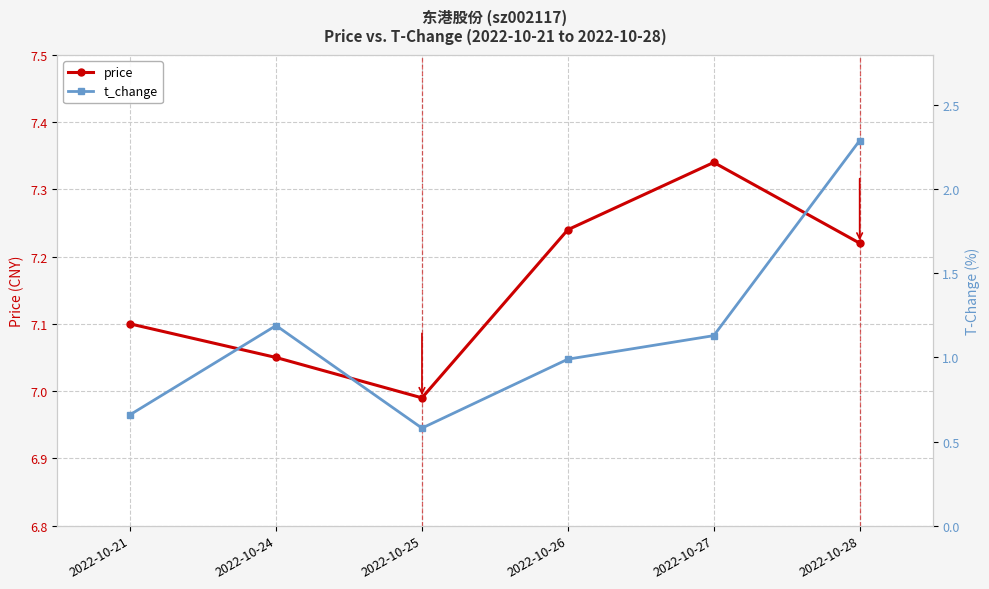

Where is the first local minimum for t_change?

2022-10-25